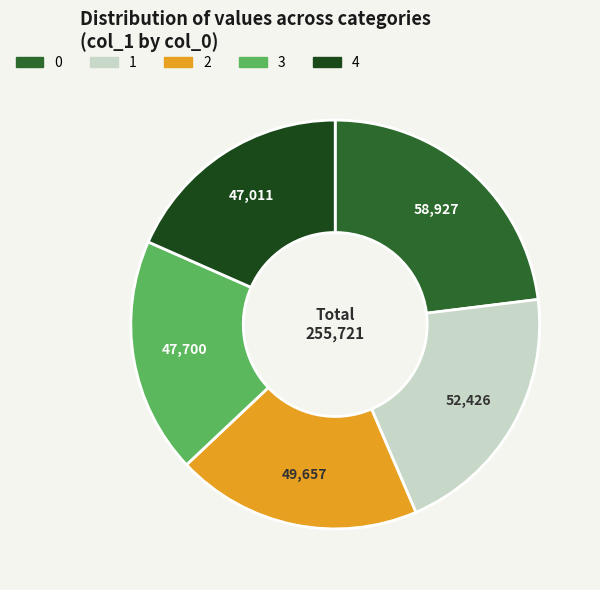

Does 0 account for over 50% of the chart?

No